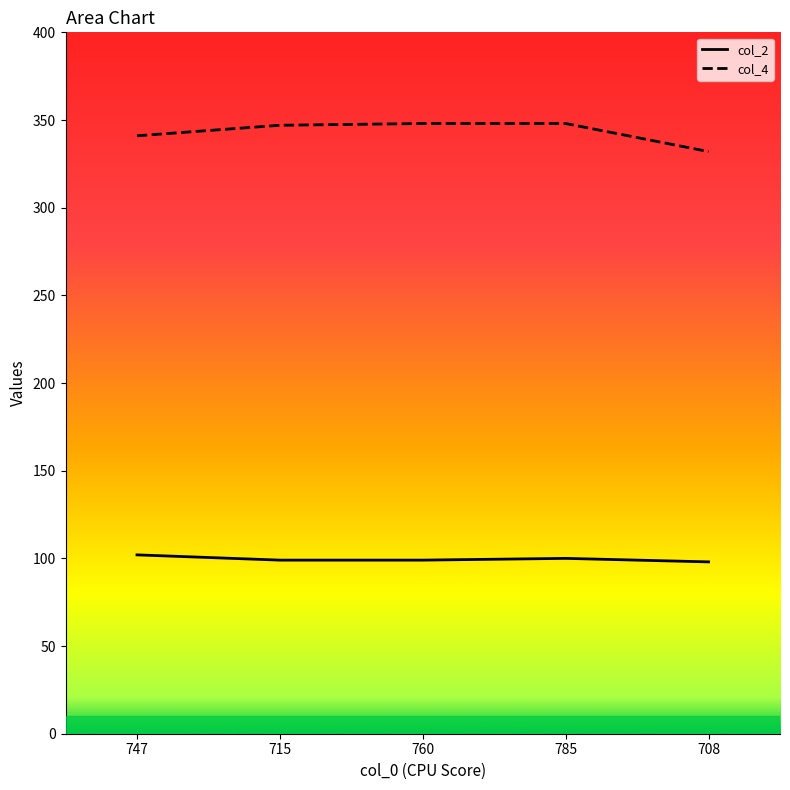

Does the chart have visible grid lines?

No